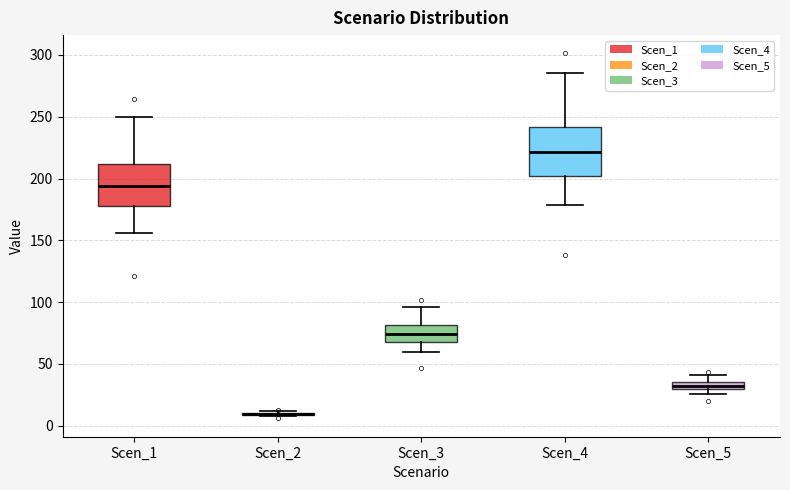

Where does the upper whisker of the box for Scen_5 end on the y-axis? The values are not printed on the chart, so give them approximately, as read against the axis.

40